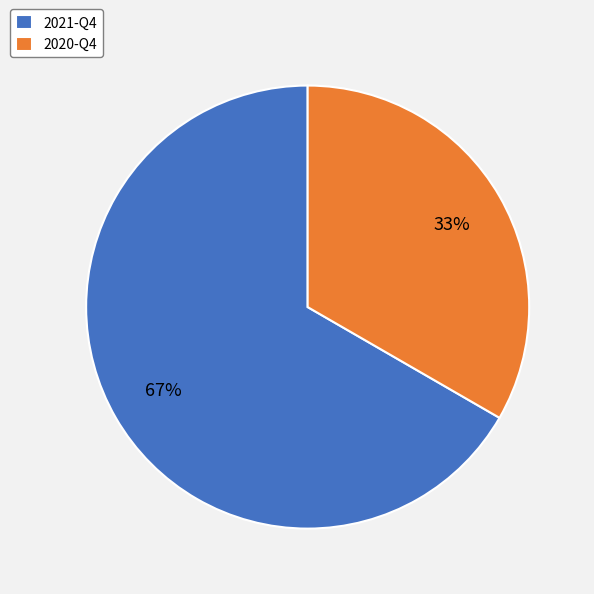

What is the largest slice in the pie chart?

2021-Q4